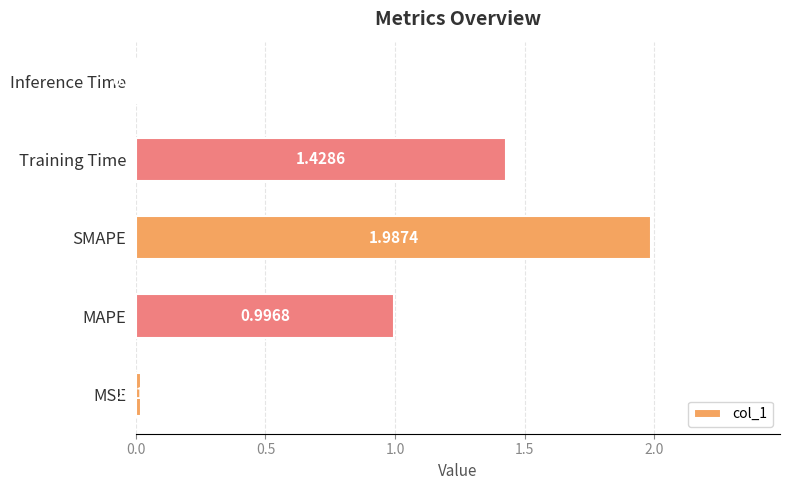

Between MAPE and Inference Time, which is larger?

MAPE